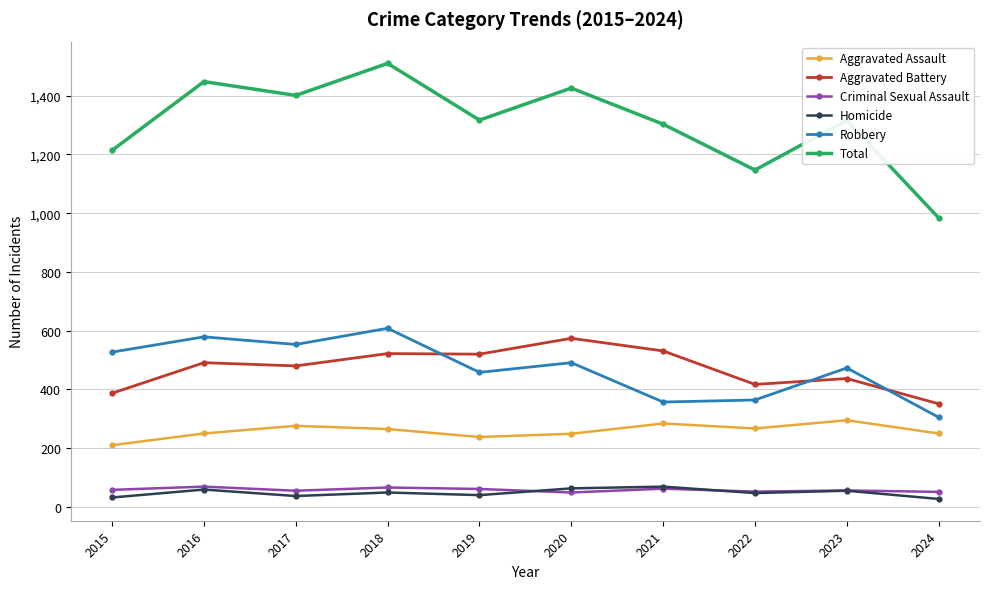

What is the total value across all series at 2023?

2632